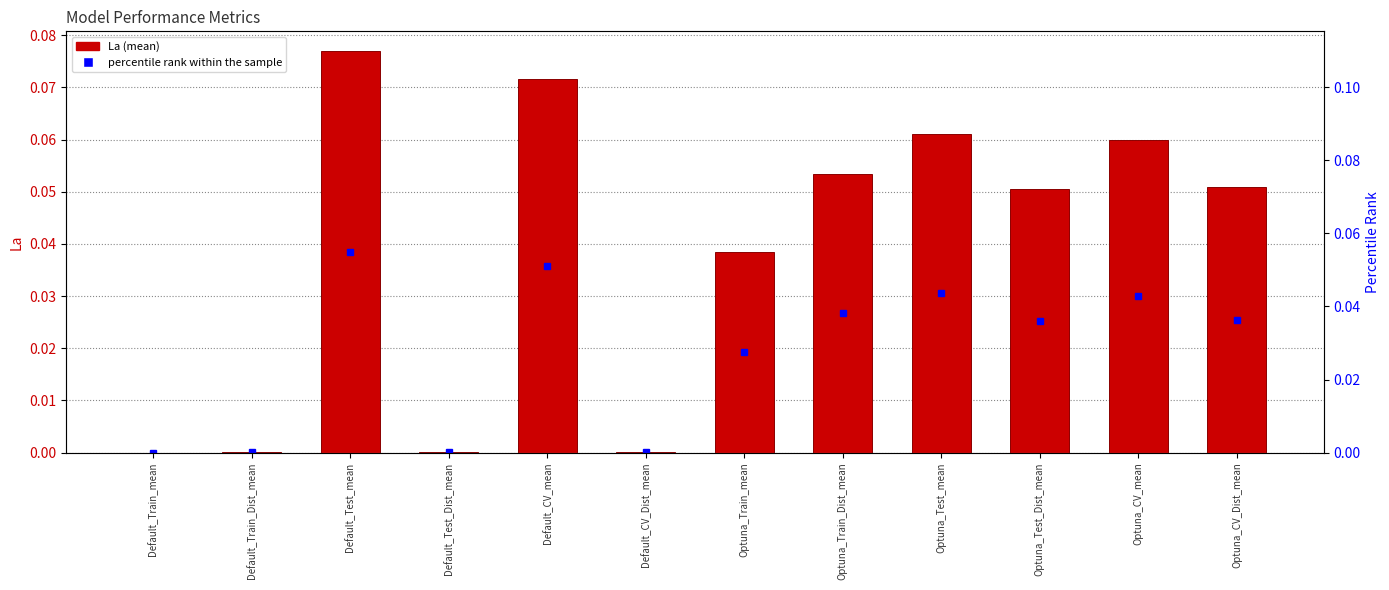

What is the sum of all values?

0.5